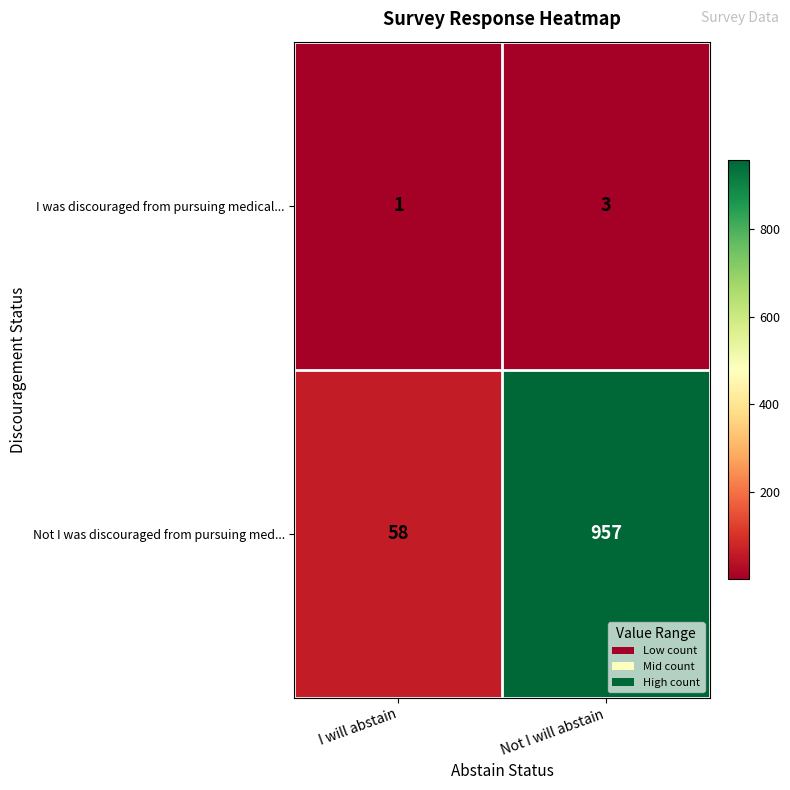

What is the difference between the Not I was discouraged from pursuing med... values at Not I will abstain and I will abstain?

899